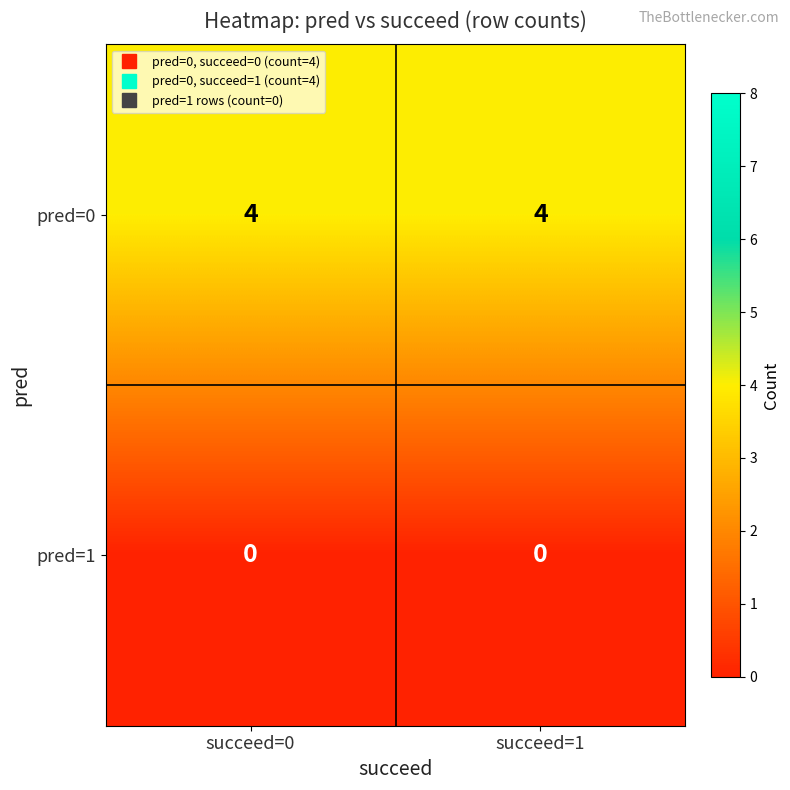

The value of pred=0 at succeed=1 is 4. True or false?

True